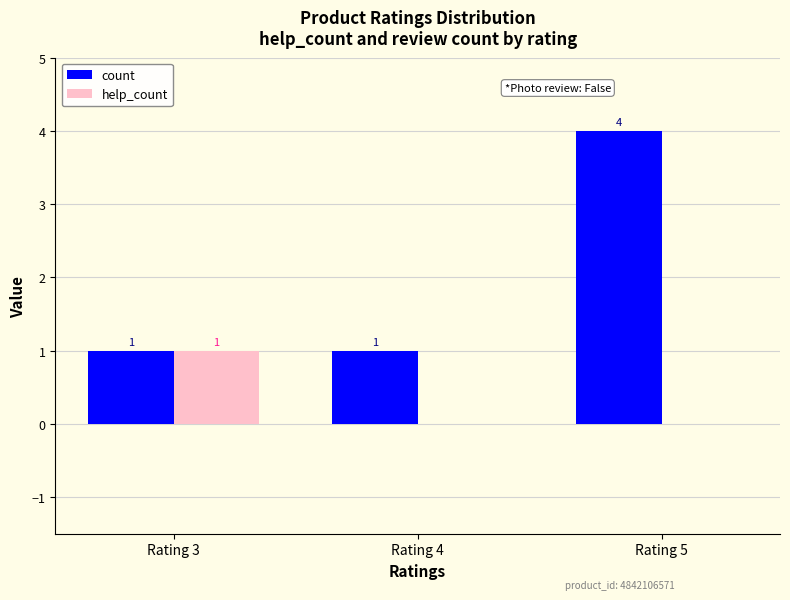

The value of count at Rating 5 is 4. True or false?

True